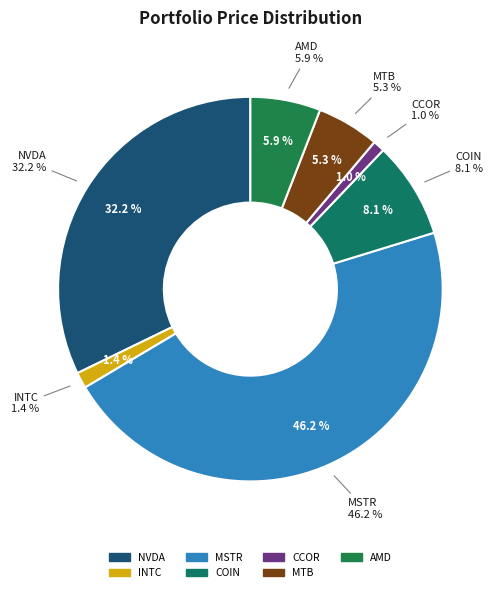

How many segments does this pie chart have?

7